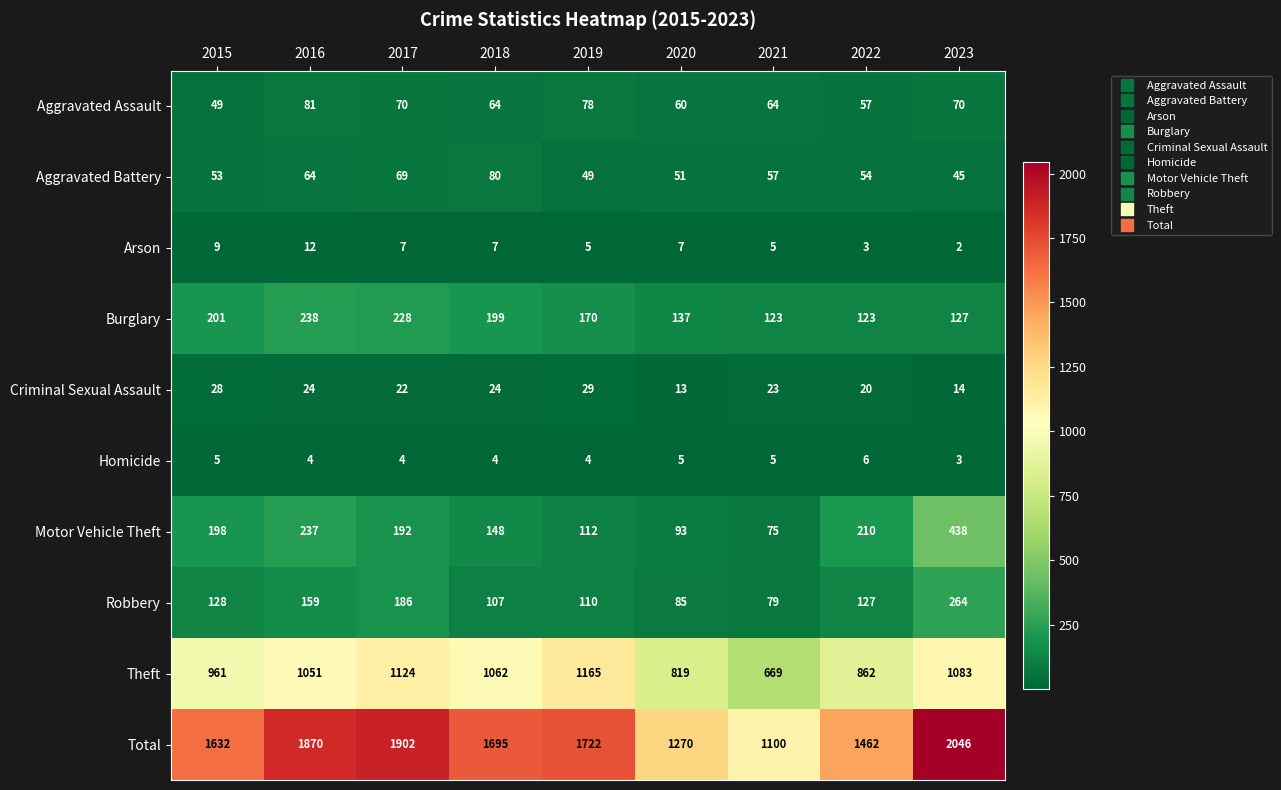

What is the total value across all series at 2018?

3390